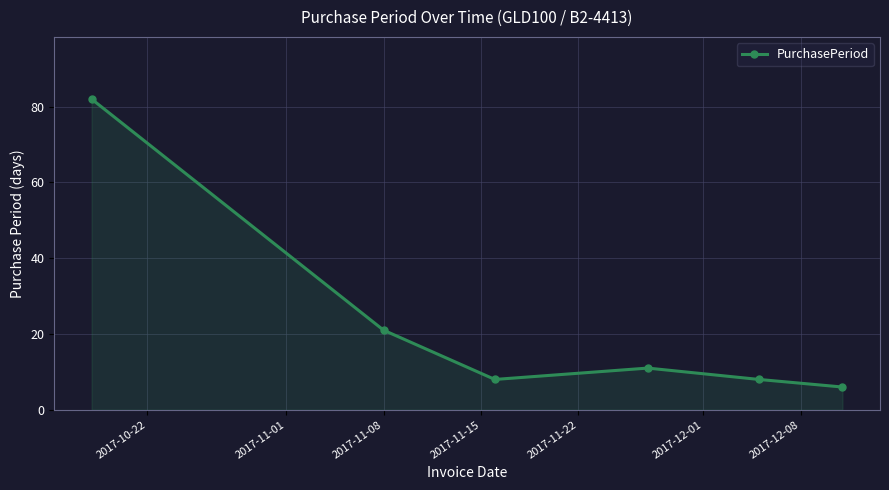

How many points are higher than both their immediate neighbors (excluding endpoints)?

1